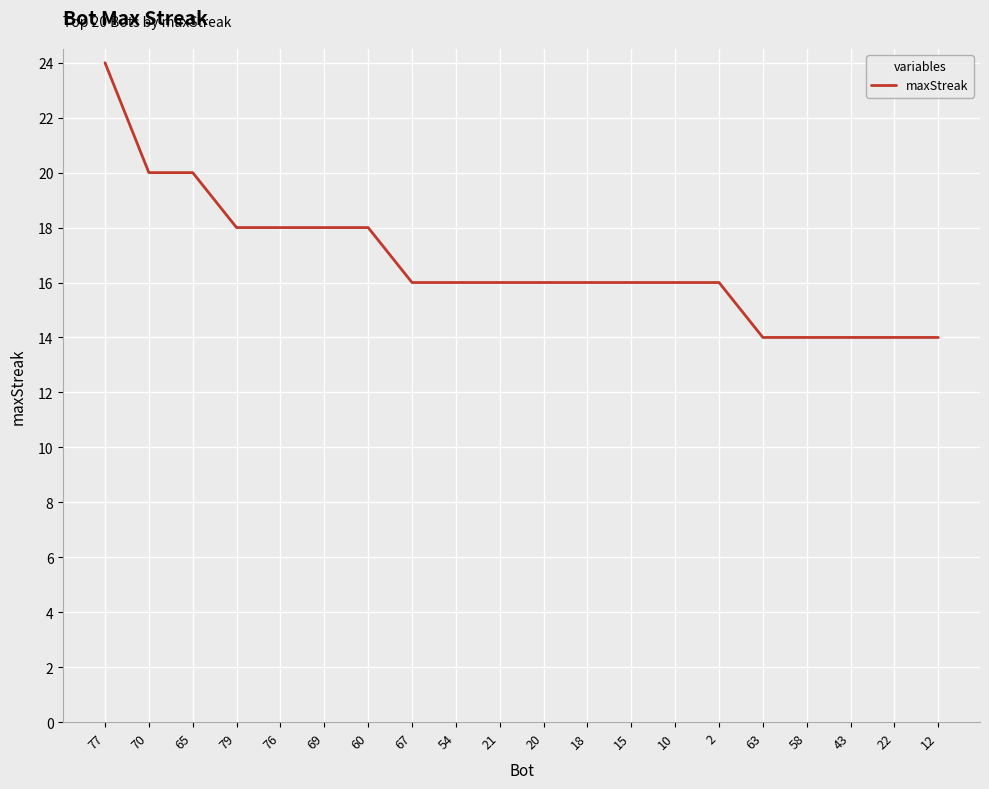

True or false: the data shows 5 at 2.

False